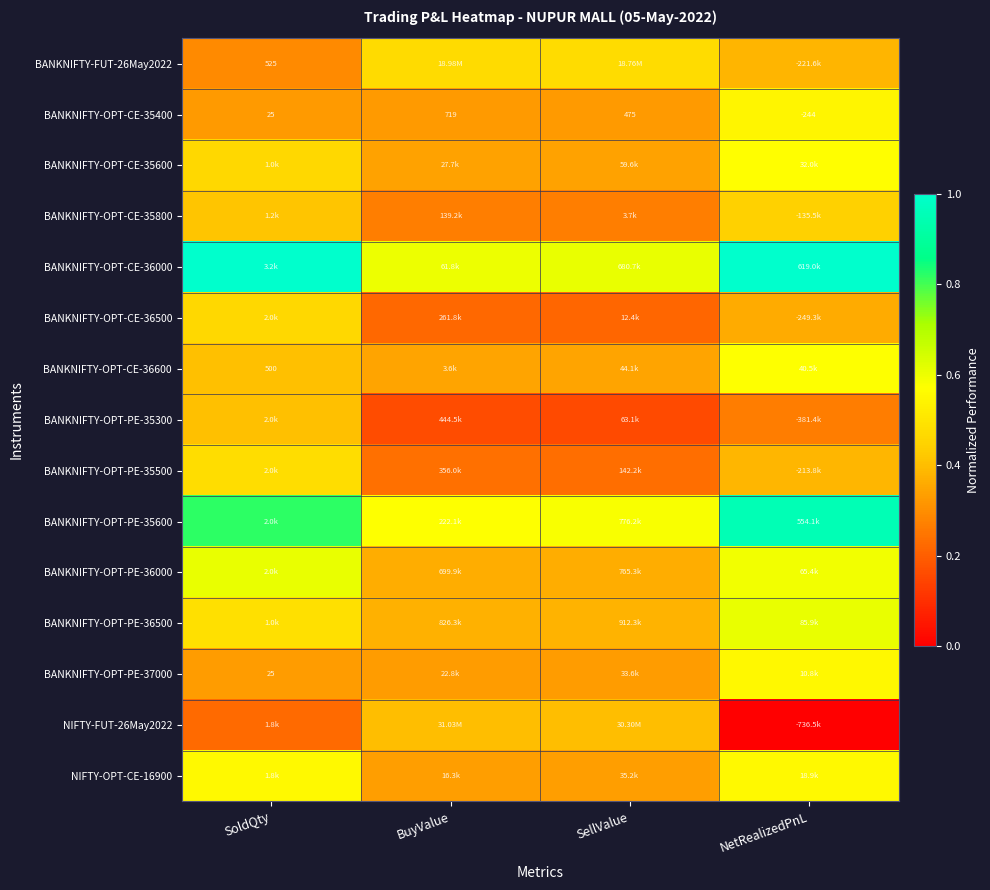

Is it true that BANKNIFTY-OPT-CE-35800 equals 0.4 at SellValue?

False